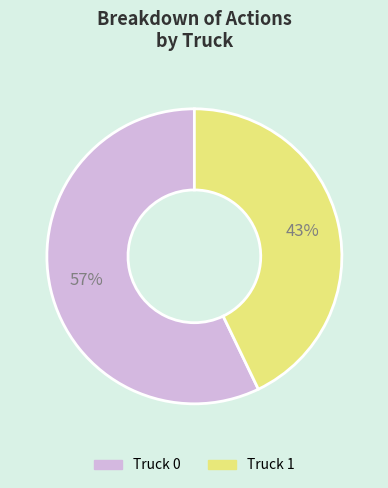

Rank the categories by value from lowest to highest.

Truck 1, Truck 0